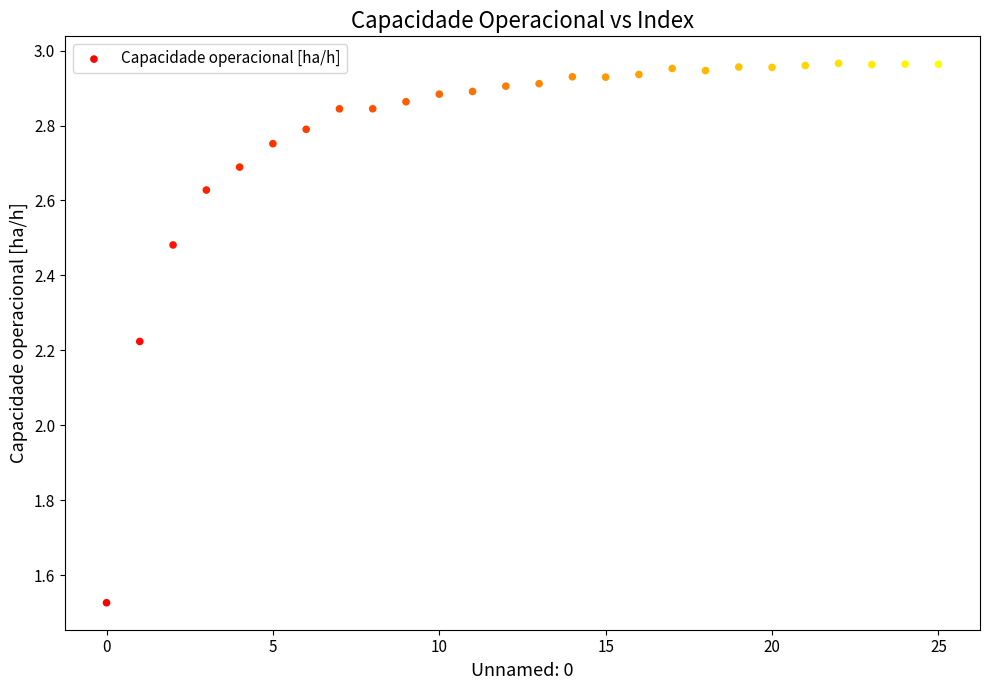

What is the range of Y values (max minus min)?

1.4